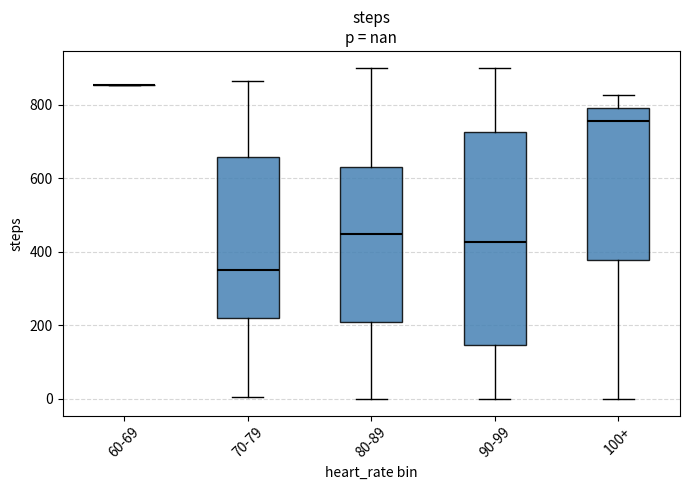

Where is the lower edge of the box for 70-79 on the y-axis? The values are not printed on the chart, so give them approximately, as read against the axis.

220